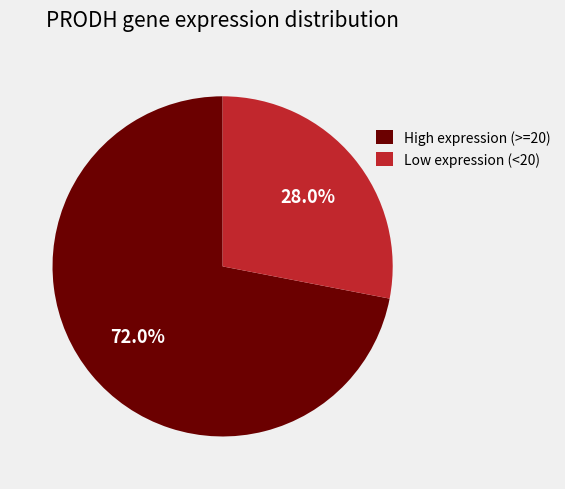

How many slices are in this pie chart?

2